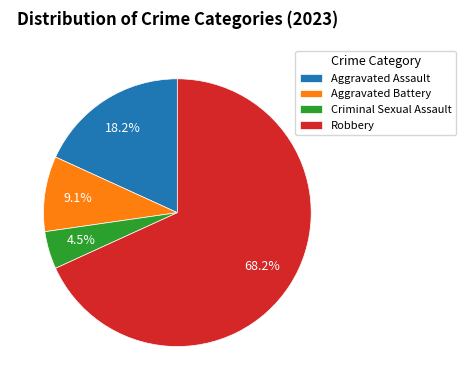

Does Aggravated Battery account for over 50% of the chart?

No